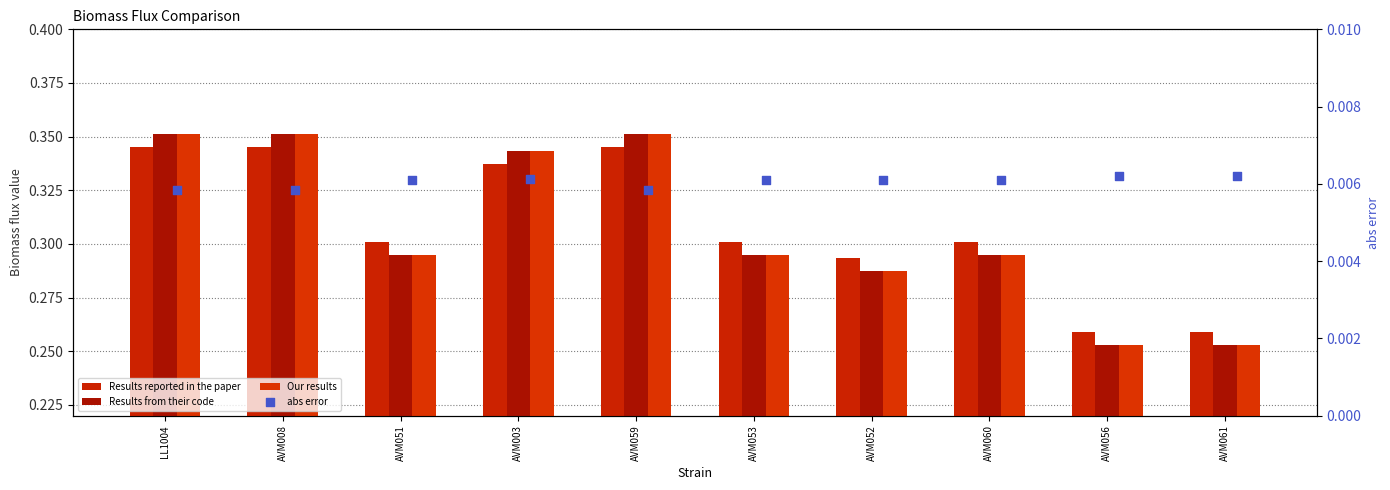

Which series has the widest spread of Y values?

Our results